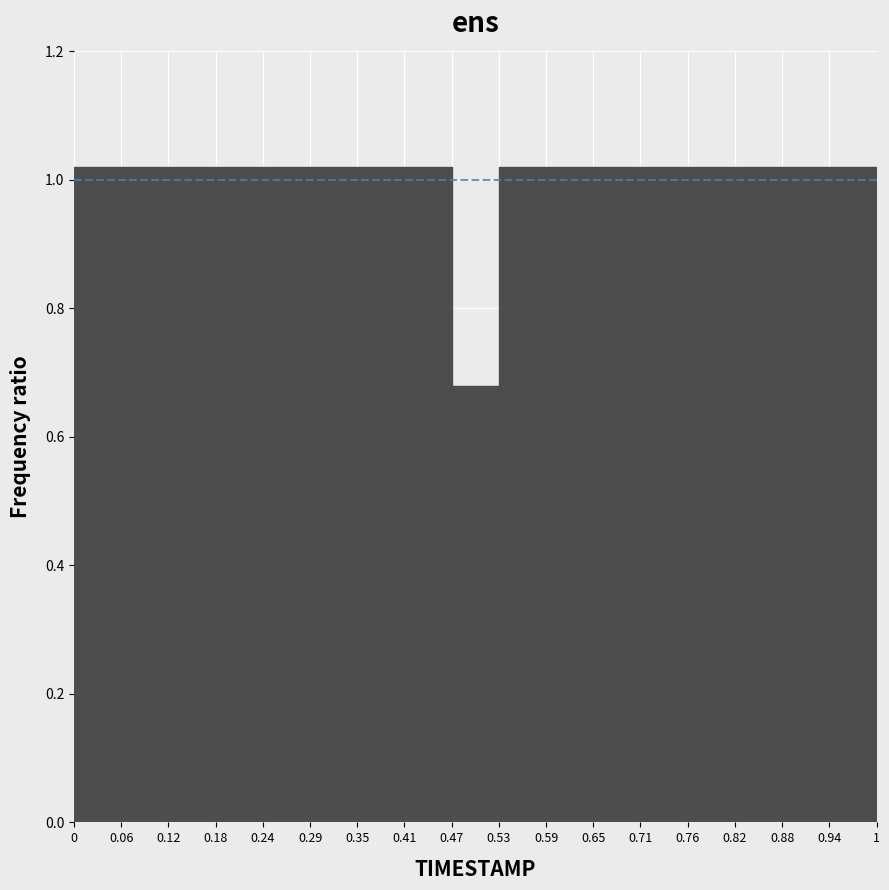

What is the height of the bar covering 0.24 to 0.29 on the x-axis? The values are not printed on the chart, so give them approximately, as read against the axis.

1.02